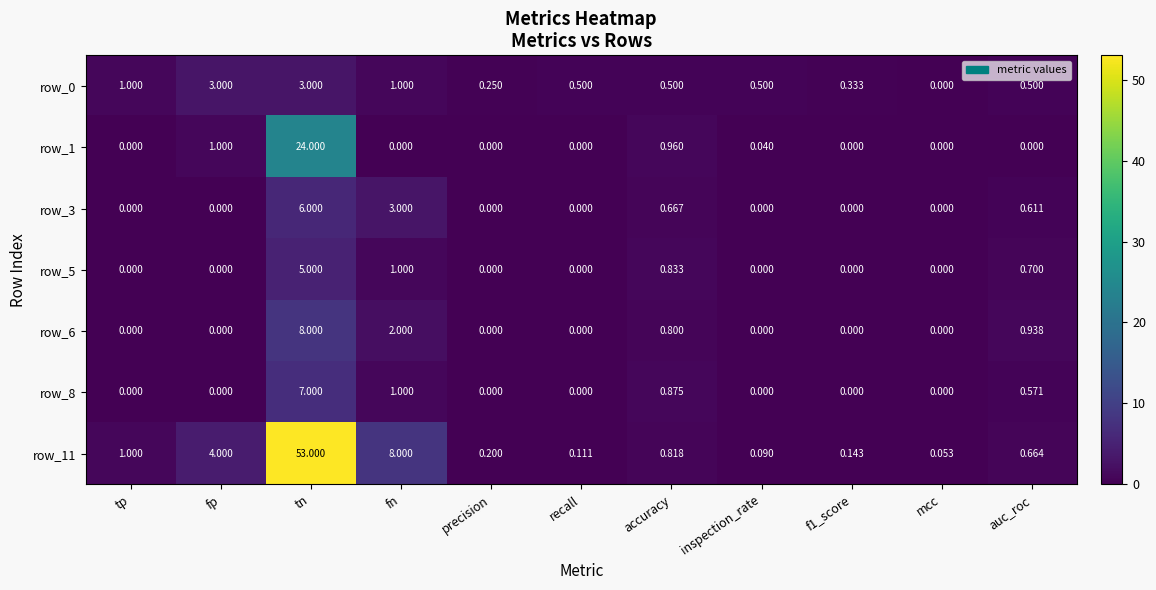

Where is row_11 nearest to the value 26?

fn